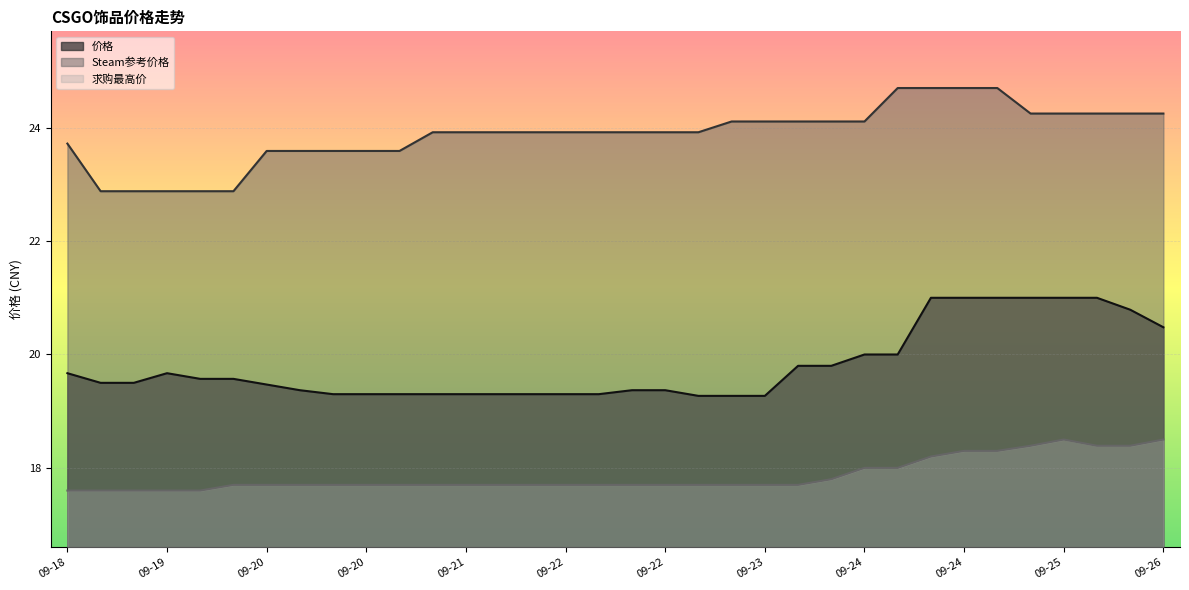

At which label does 价格 reach its peak?

09-24